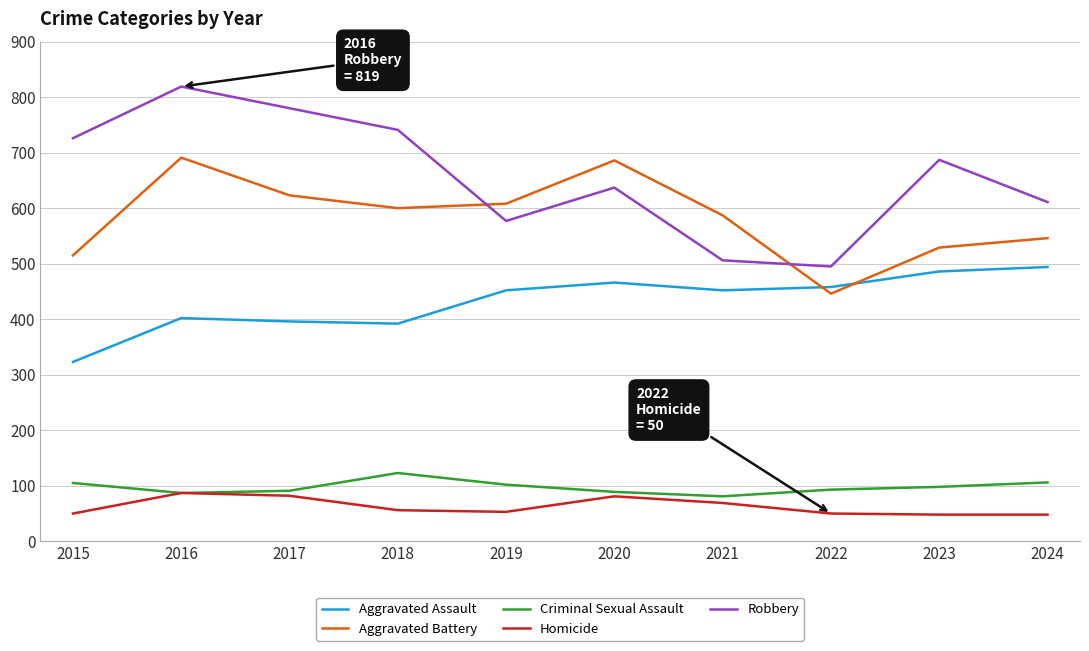

What is the average value of the Aggravated Battery series?

583